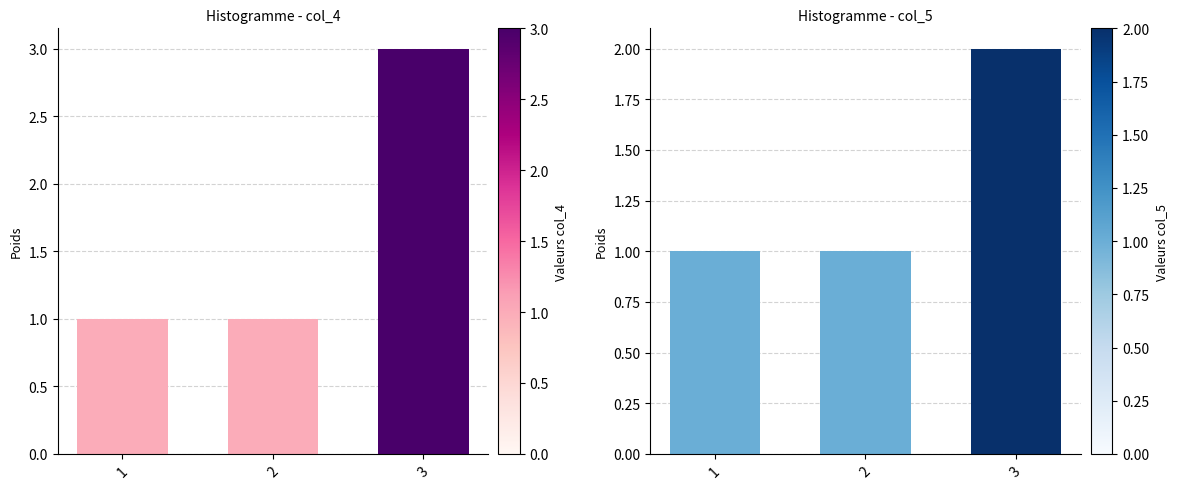

Is it true that col_4 equals 2 at 2?

False